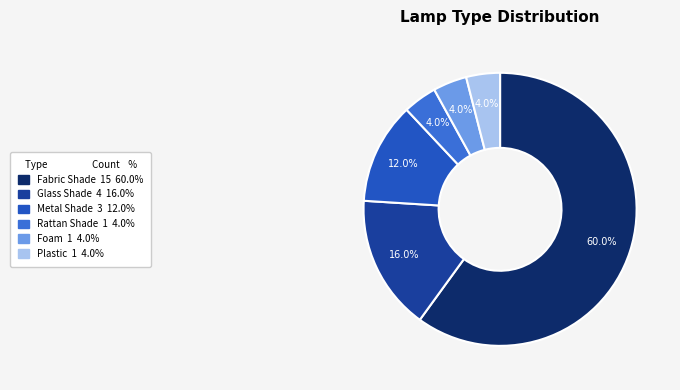

To the nearest percent, what is the combined percentage of Rattan Shade and Foam?

8%